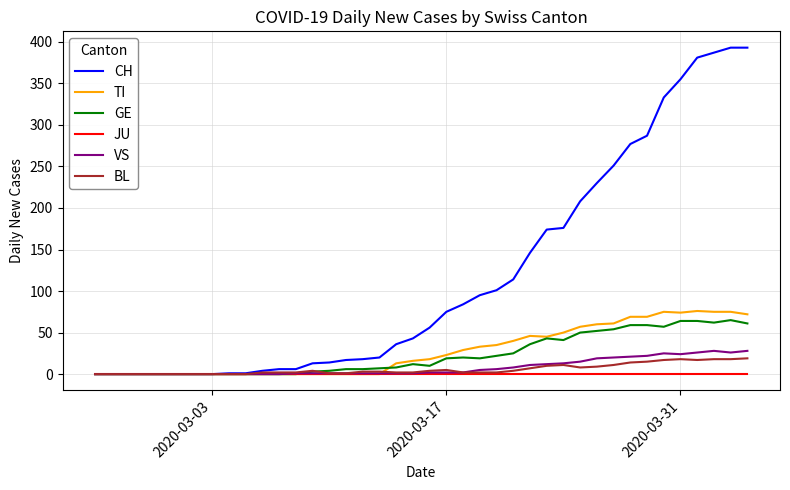

Does the chart display data point markers on the line(s)?

No